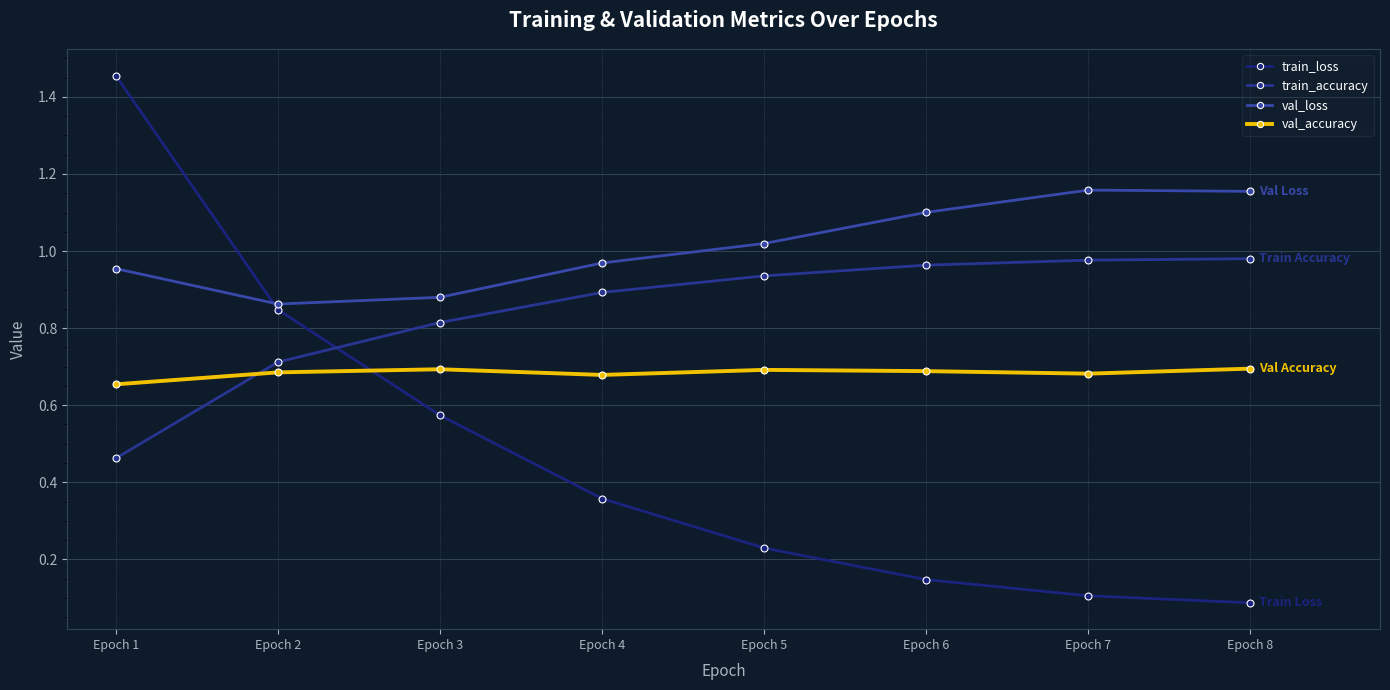

How many lines are shown in the chart?

4